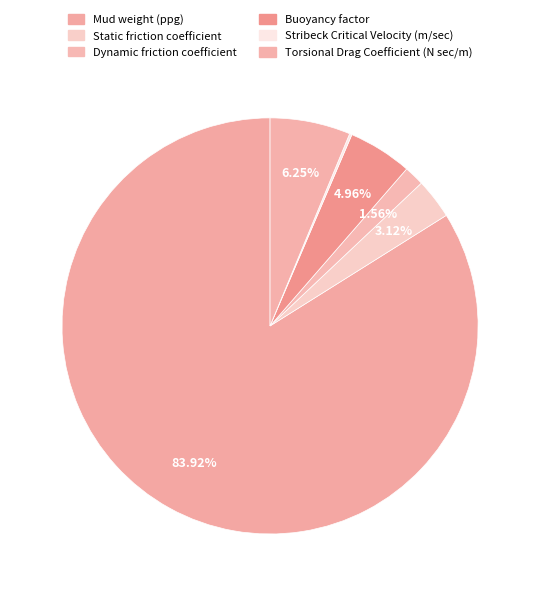

To the nearest percent, what percentage of the pie is Dynamic friction coefficient?

2%